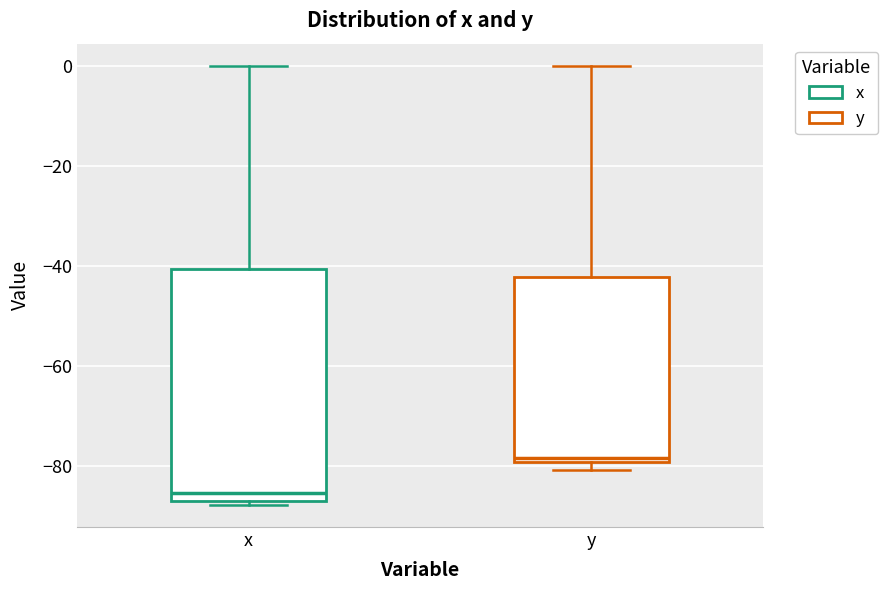

Where is the lower edge of the box for y on the y-axis? The values are not printed on the chart, so give them approximately, as read against the axis.

-80